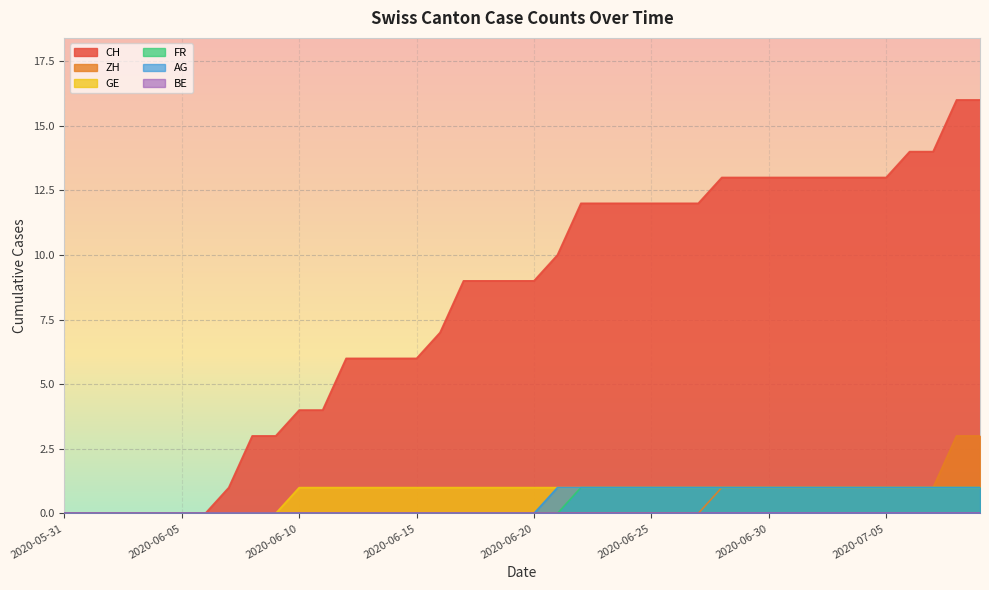

At which label does GE reach its minimum?

2020-05-31